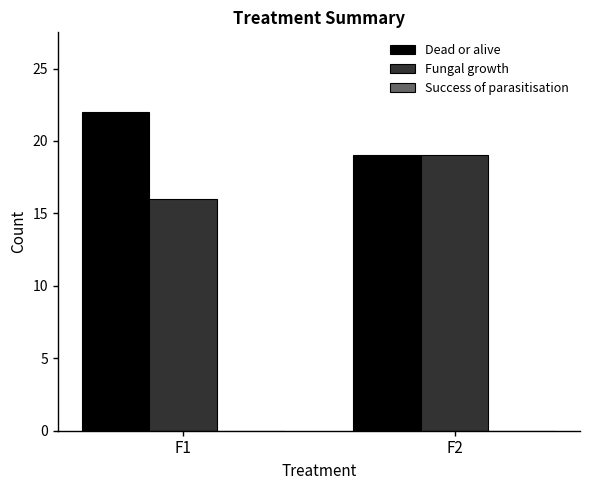

Is it true that Fungal growth equals 16 at F1?

True